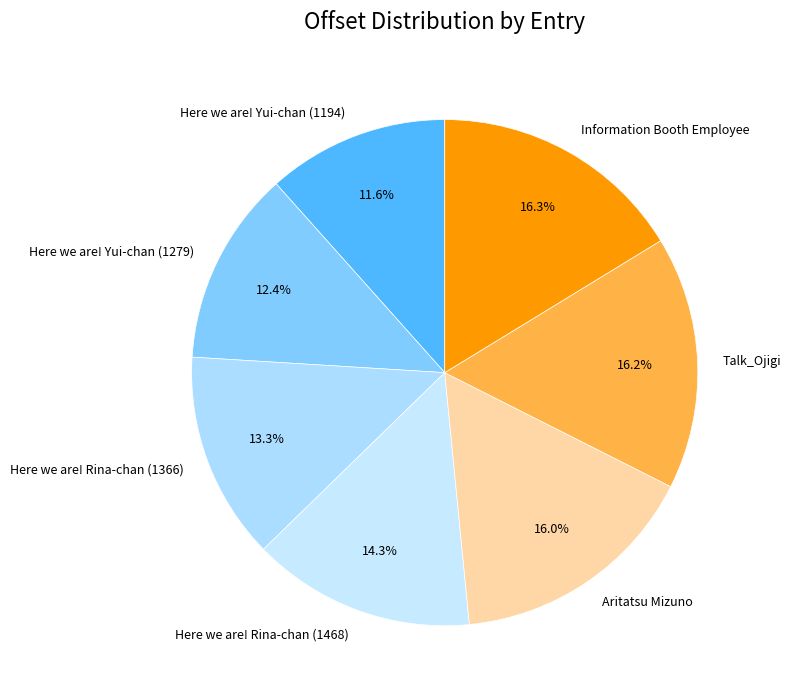

Approximately how many times larger is the value at Aritatsu Mizuno compared to Here we are! Yui-chan (1279)?

1.3